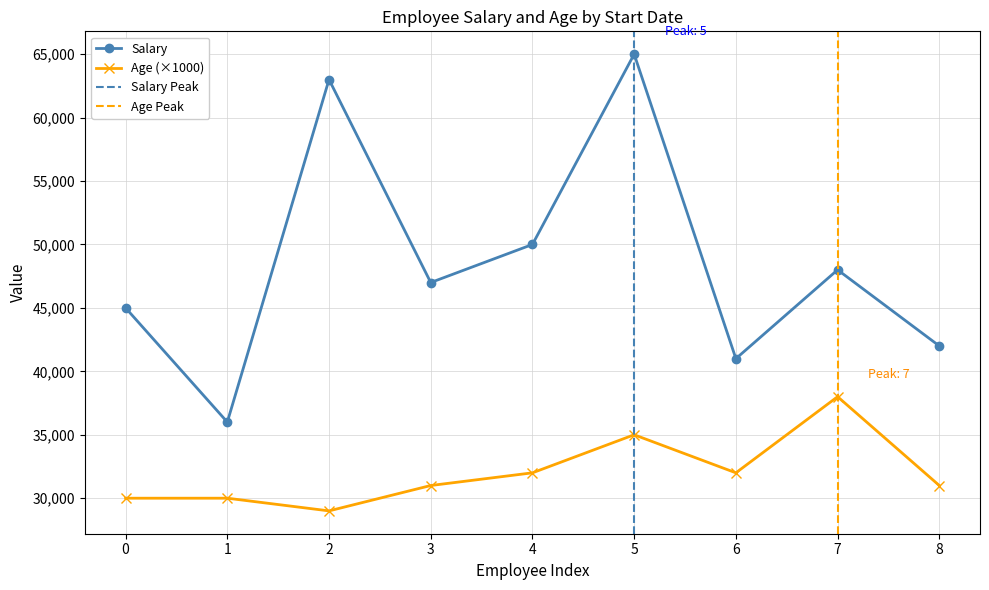

Read the Salary value at 8, to the nearest 50.

42000